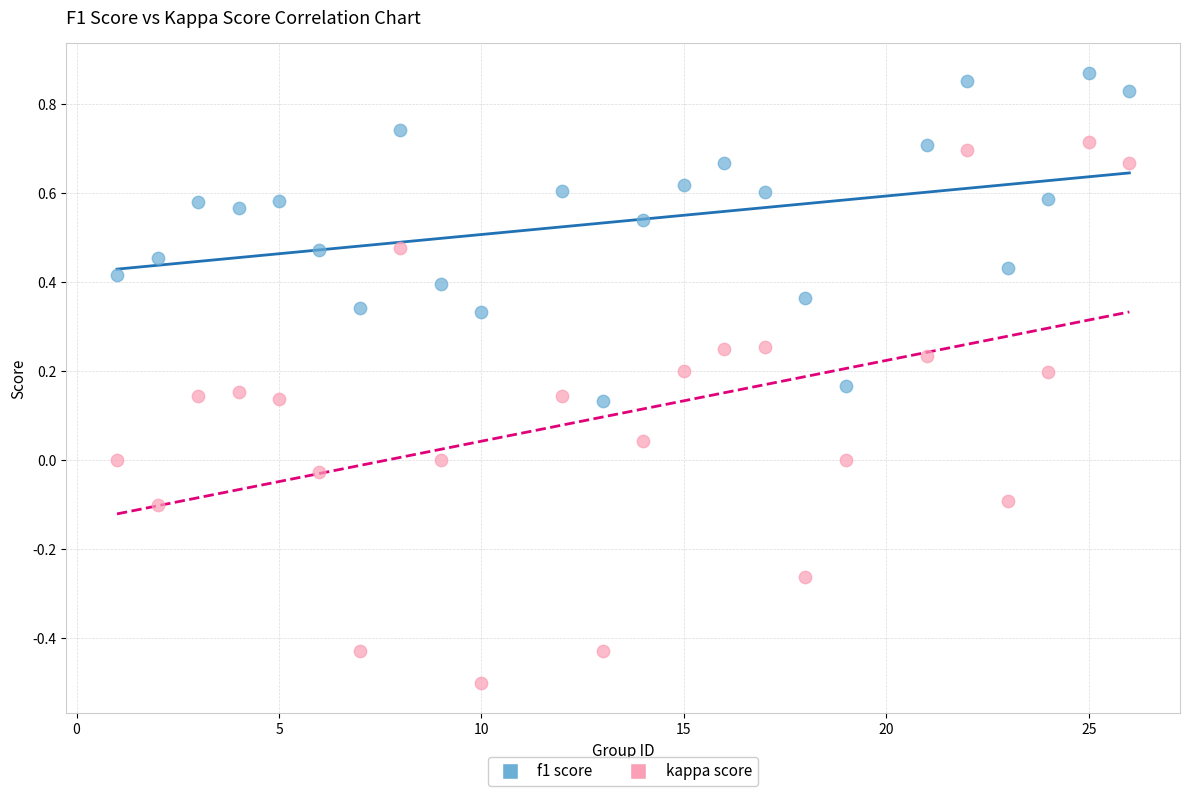

Which series reaches the maximum Y coordinate?

f1 score